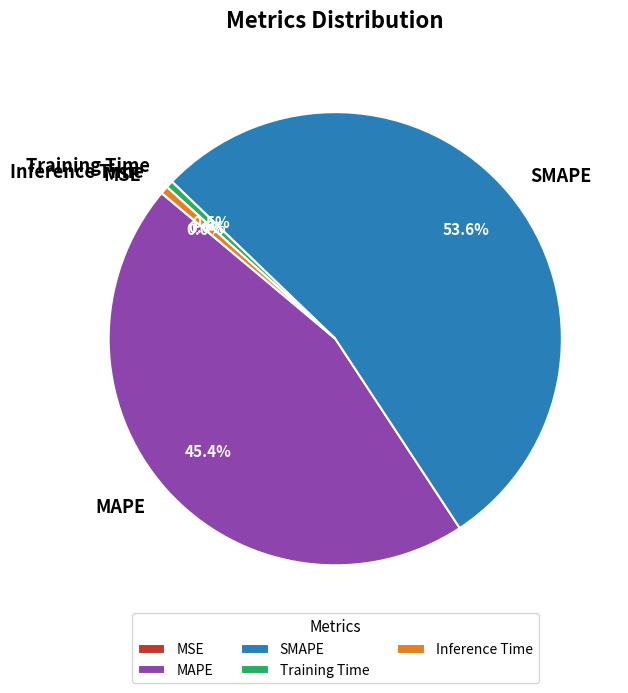

To the nearest percent, what percentage of the pie is SMAPE?

54%